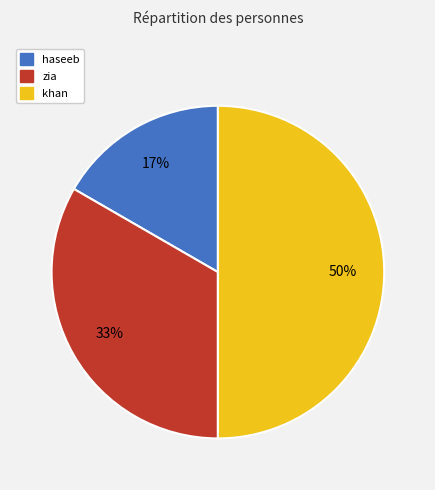

To the nearest percent, what is the difference between the haseeb and khan slice percentages?

33%